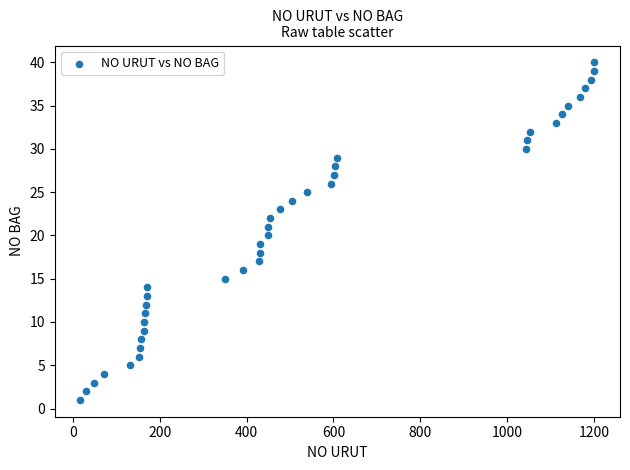

What is the range of X values (max minus min)?

1182